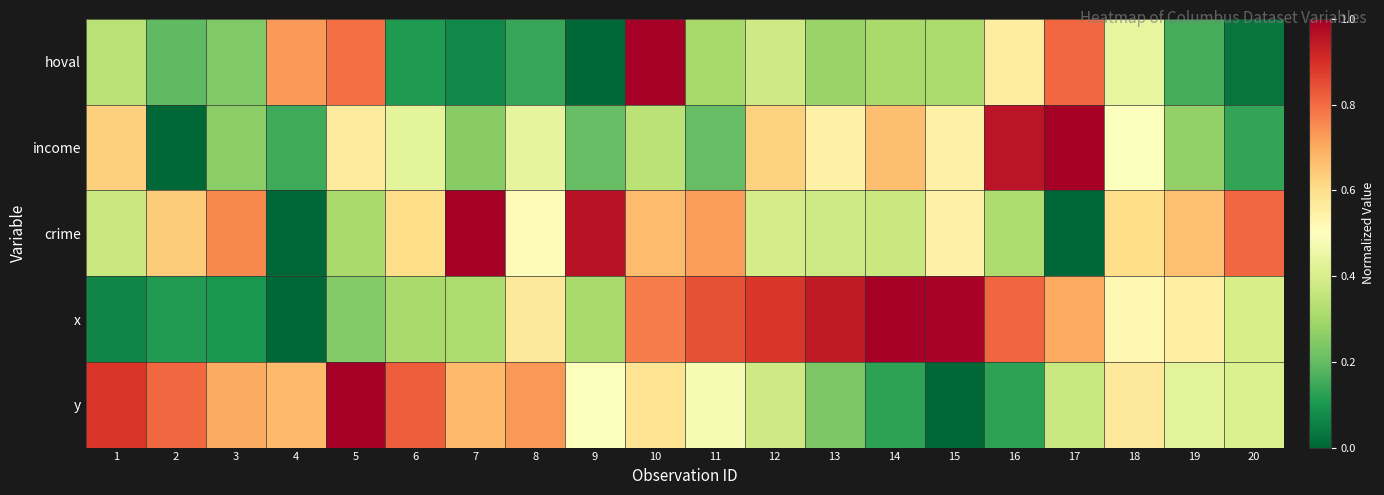

At 11, list the series in order from smallest to largest.

income, hoval, y, crime, x